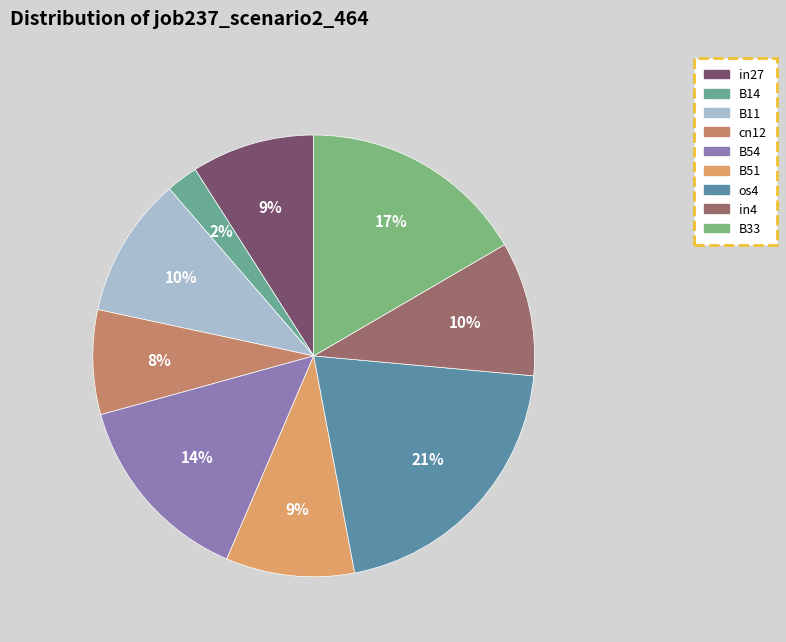

To the nearest percent, what is the difference between the os4 and cn12 slice percentages?

13%